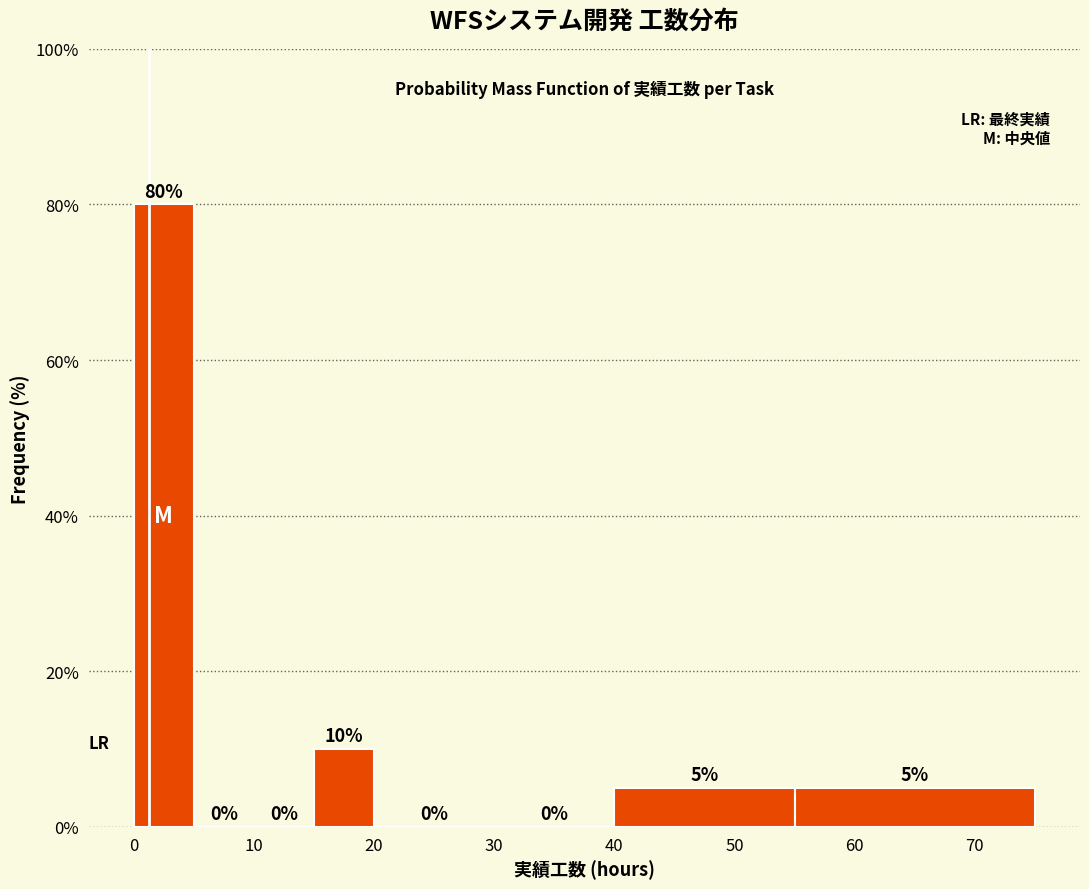

Reading left to right, transcribe this chart: for each bar, give the range it covers on the x-axis and its height.

0 to 5: 80
5 to 10: 0
10 to 15: 0
15 to 20: 10
20 to 30: 0
30 to 40: 0
40 to 55: 5
55 to 75: 5